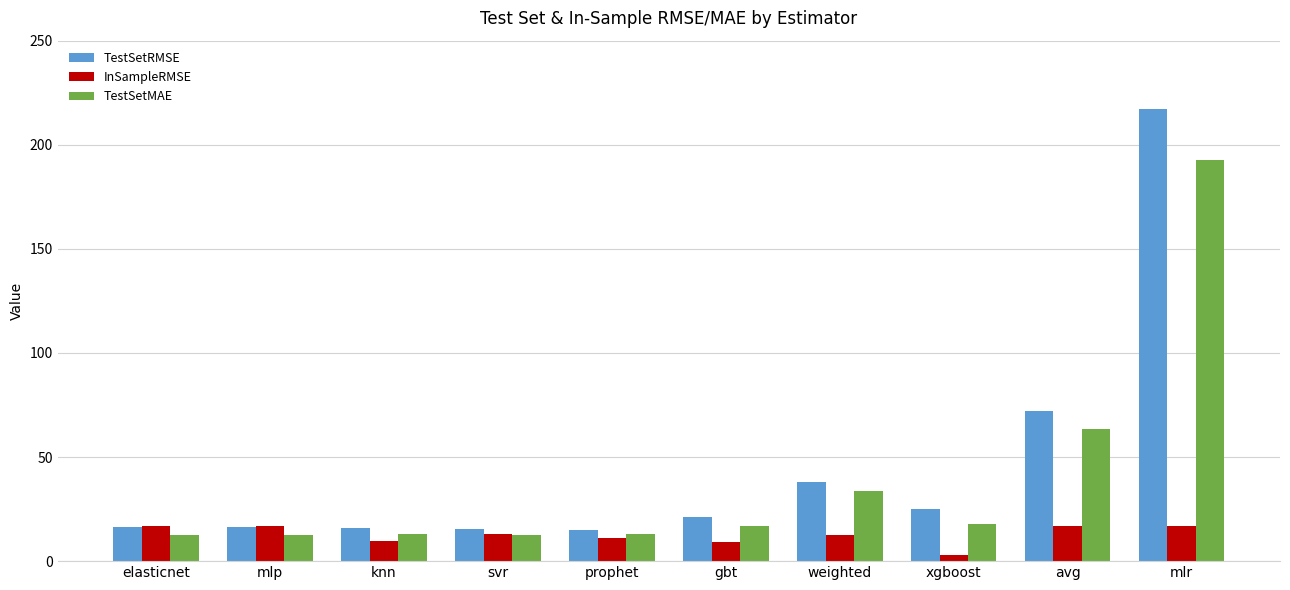

True or false: TestSetMAE has a value of 12.4 at elasticnet.

True